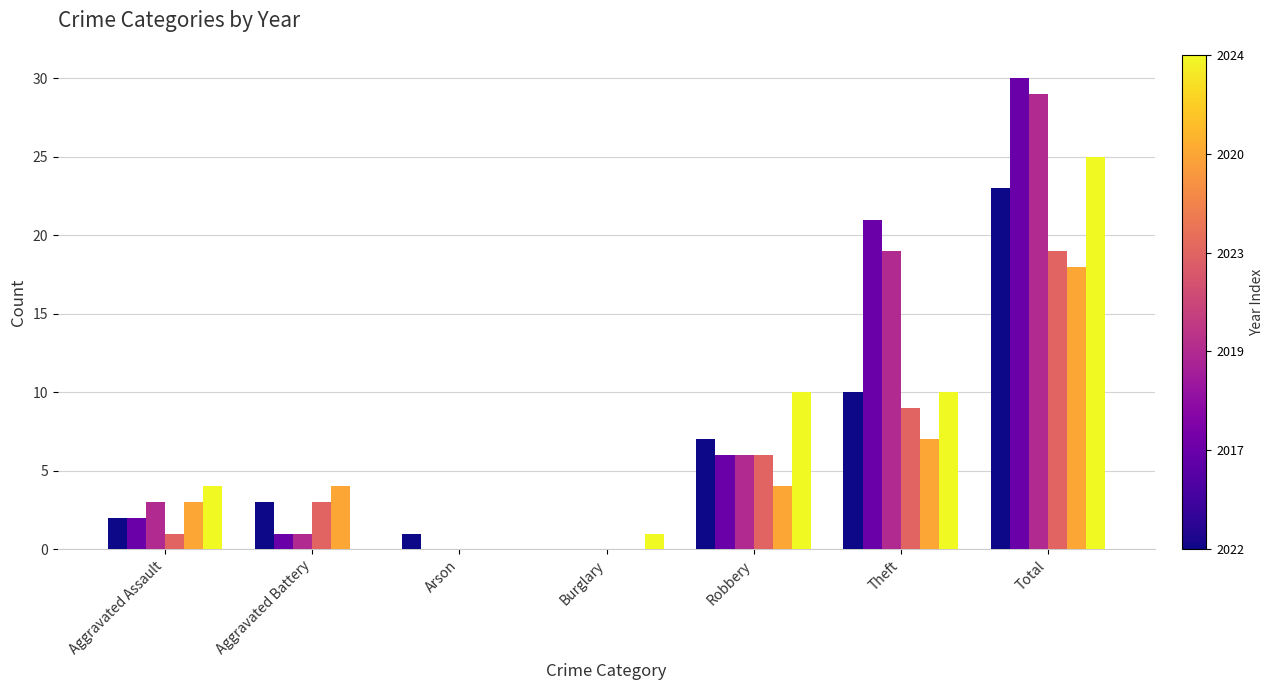

What is the total value across all series at Total?

144